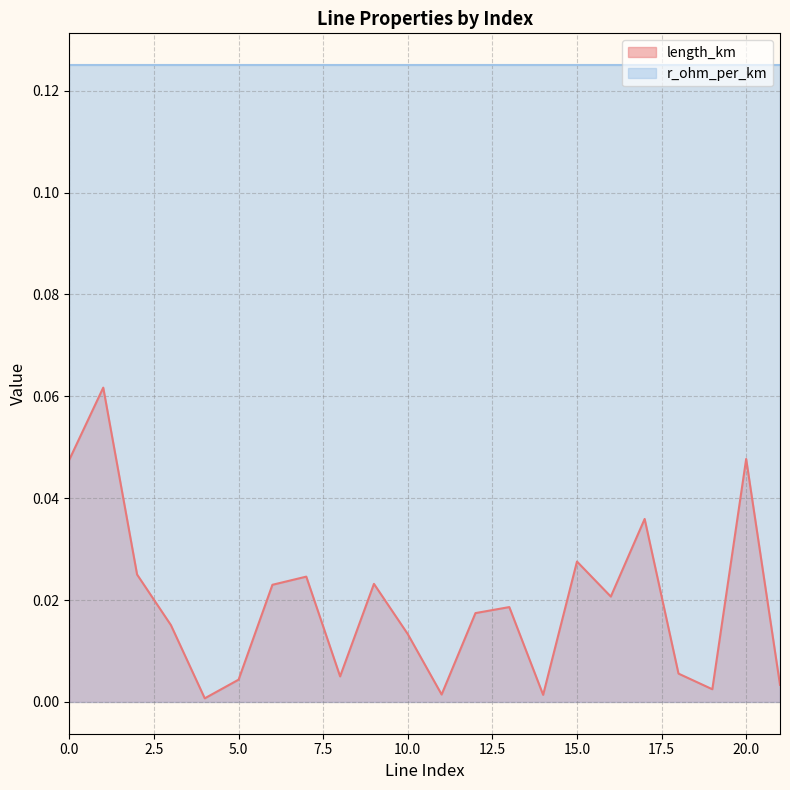

True or false: there are more than 1 points higher than both neighbors.

True